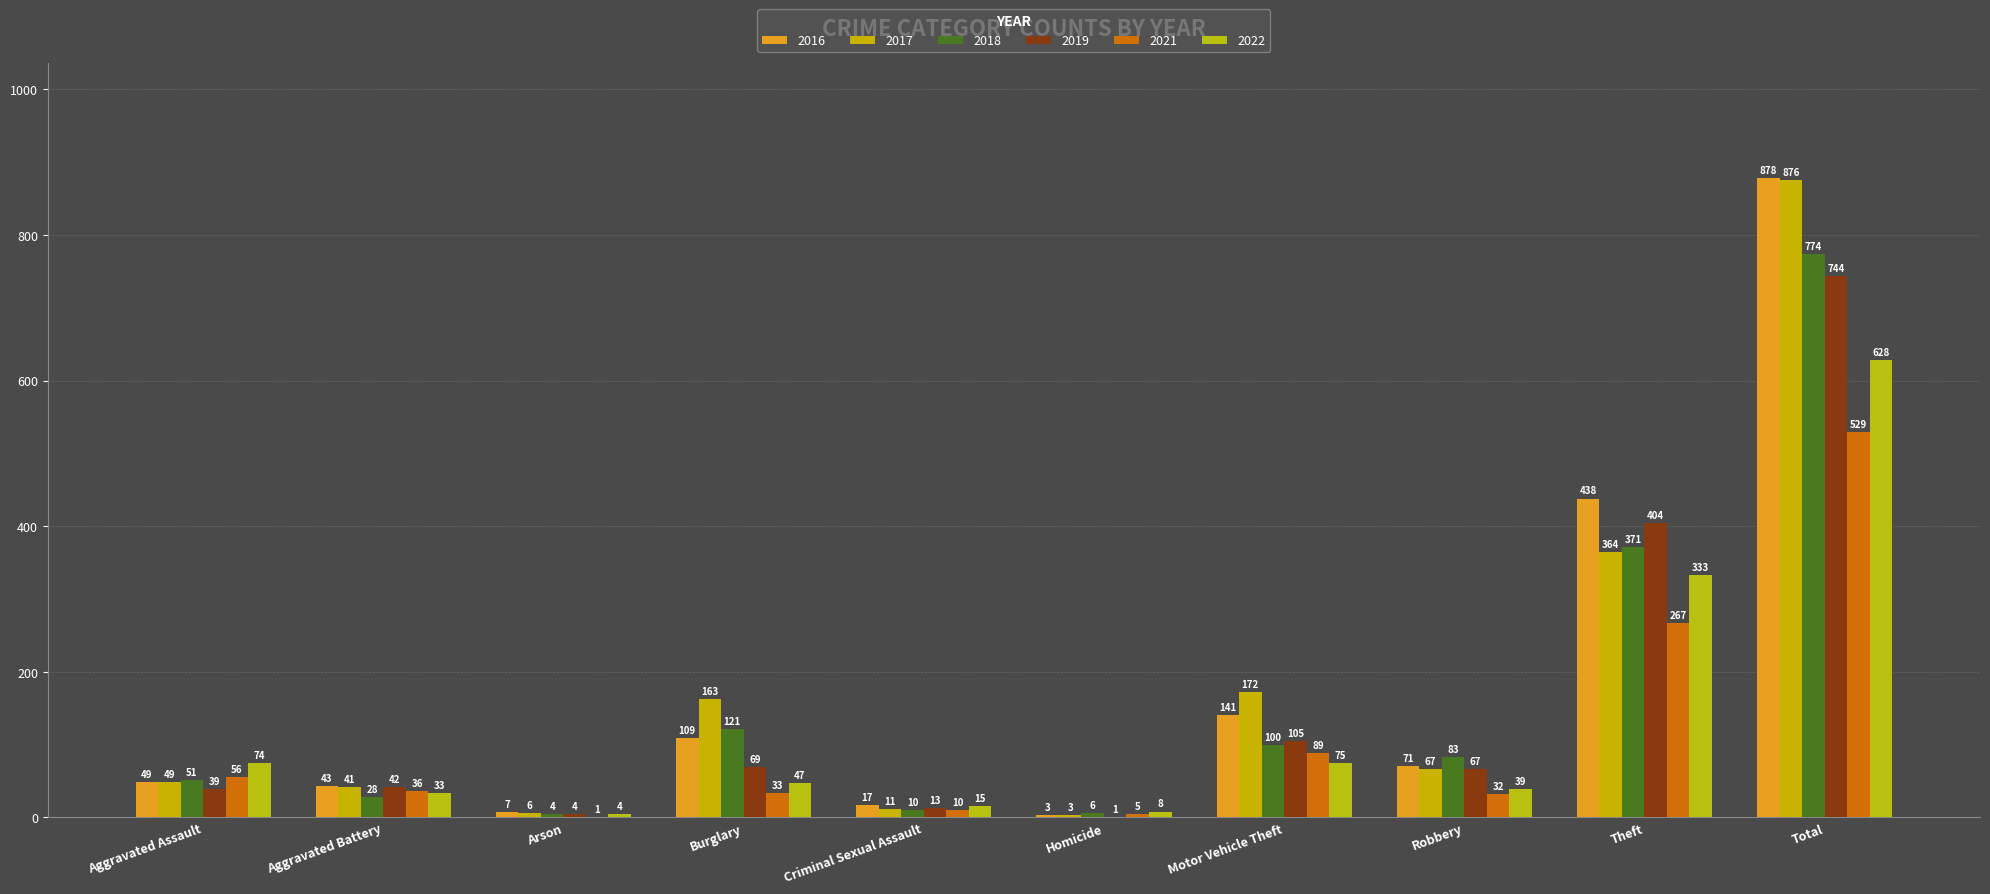

Are the bars horizontal?

No